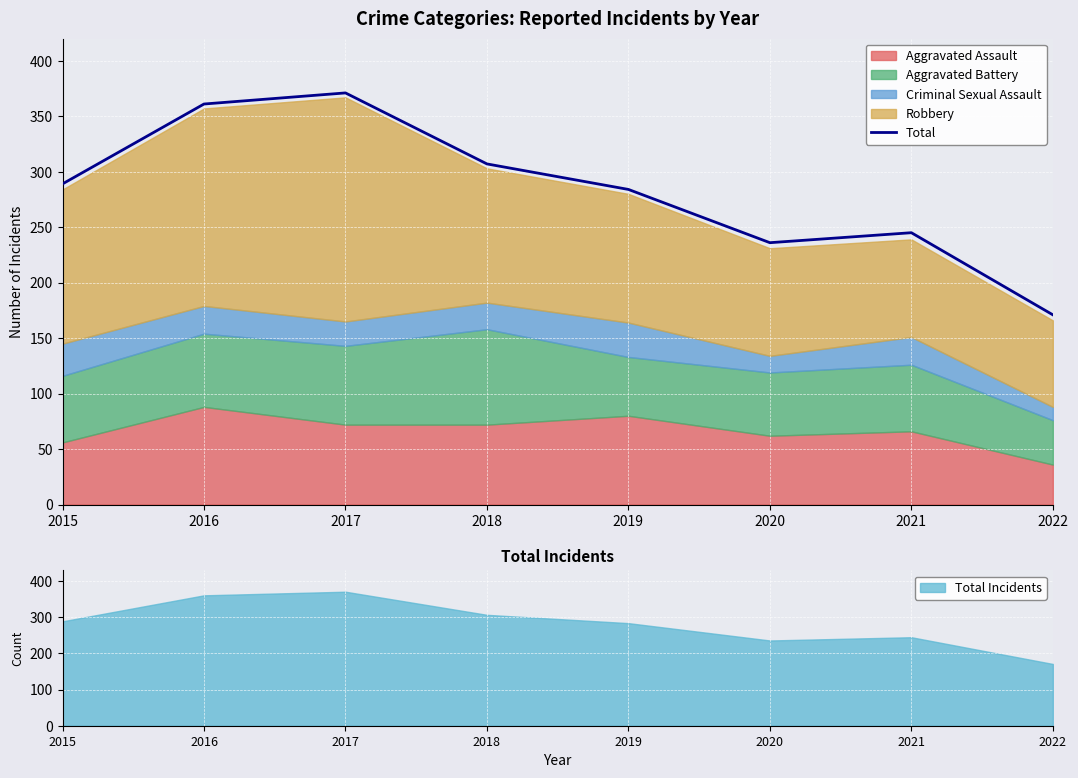

List the labels in order of value, largest first.

2017, 2016, 2018, 2015, 2019, 2021, 2020, 2022